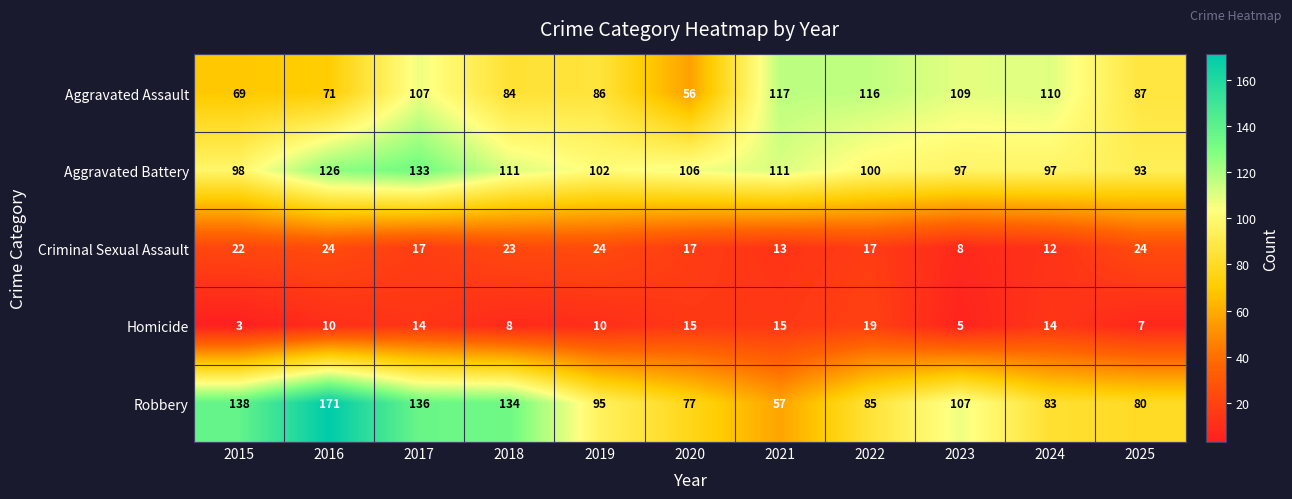

At which category does the chart reach its minimum across all series?

2015